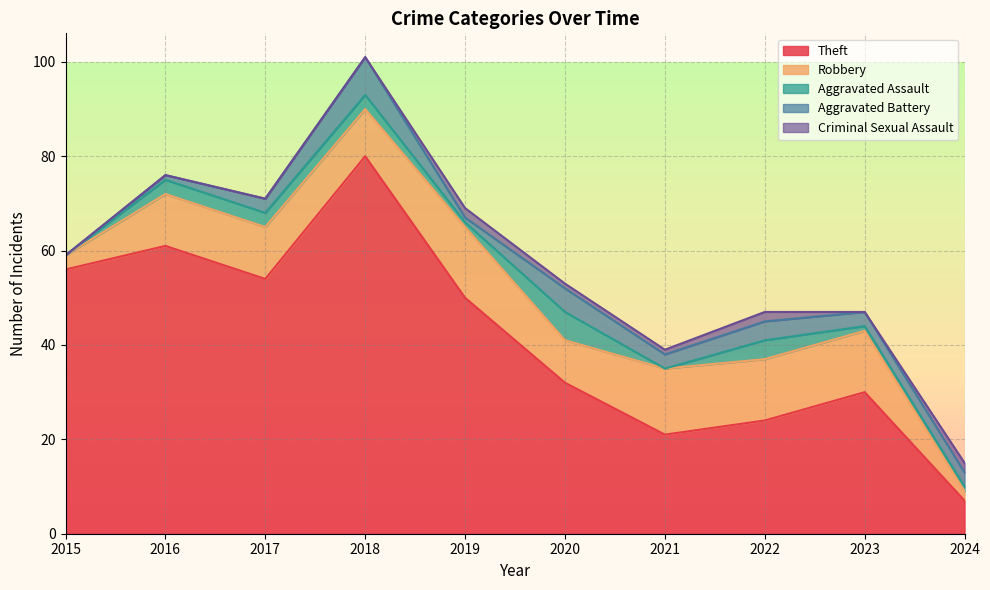

What is the average value of the Theft series?

42